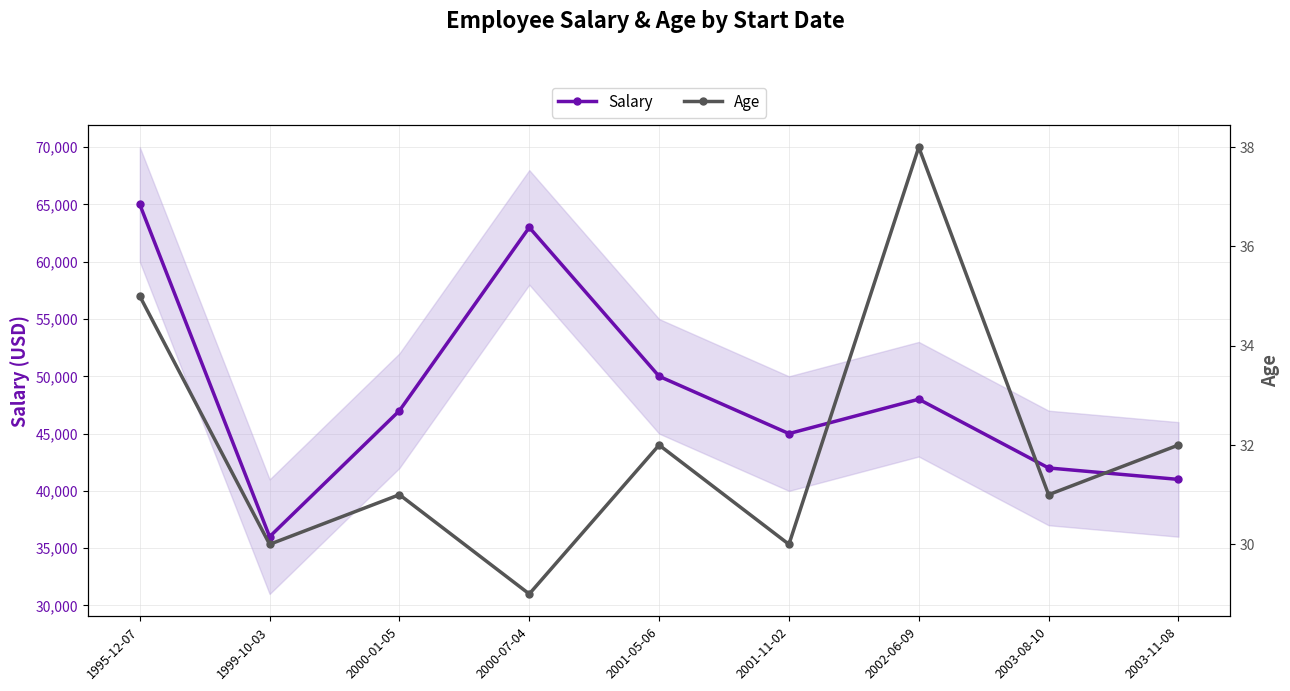

What is the sum of the Age values at 2000-01-05 and 2003-08-10?

62